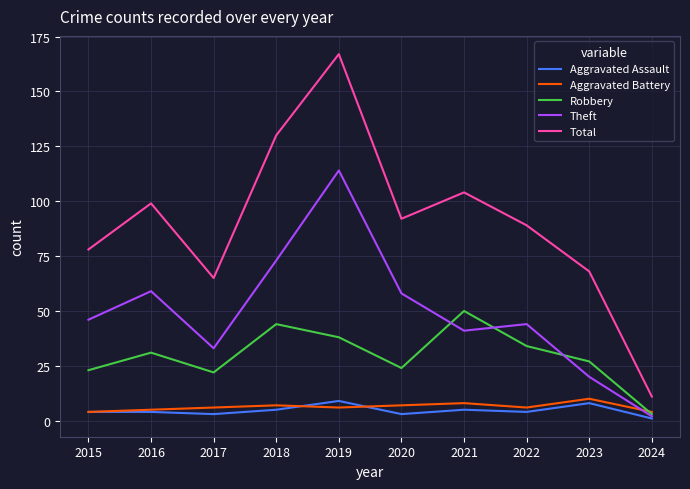

Reading left to right, what are all the values shown in this chart?

Aggravated Assault: 4	4	3	5	9	3	5	4	8	1
Aggravated Battery: 4	5	6	7	6	7	8	6	10	4
Robbery: 23	31	22	44	38	24	50	34	27	3
Theft: 46	59	33	73	114	58	41	44	20	2
Total: 78	99	65	130	167	92	104	89	68	11